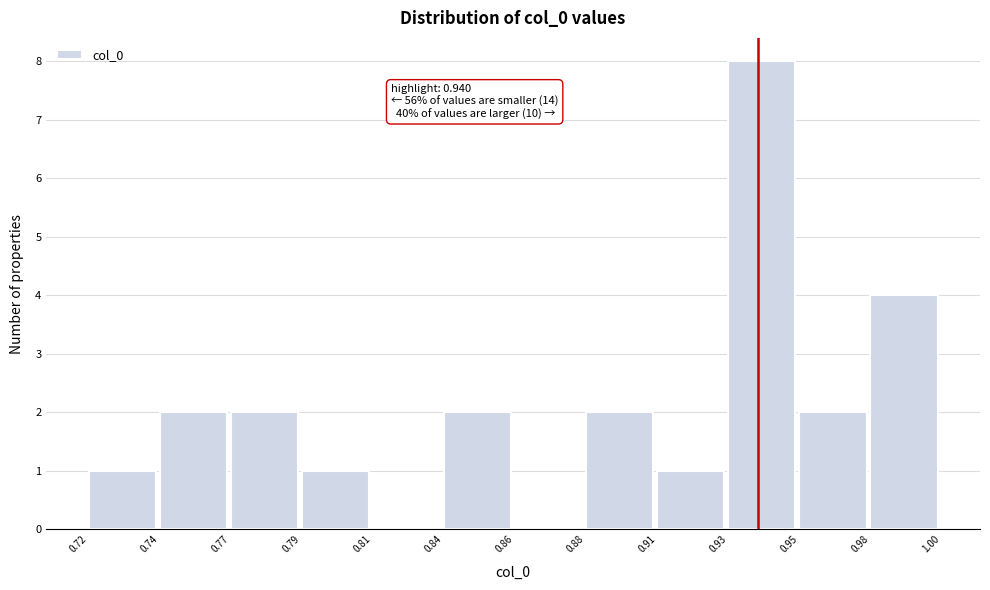

Reading right to left, list all the values displayed in this chart.

0.98=4	0.95=2	0.93=8	0.91=1	0.88=2	0.86=0	0.84=2	0.81=0	0.79=1	0.77=2	0.74=2	0.72=1